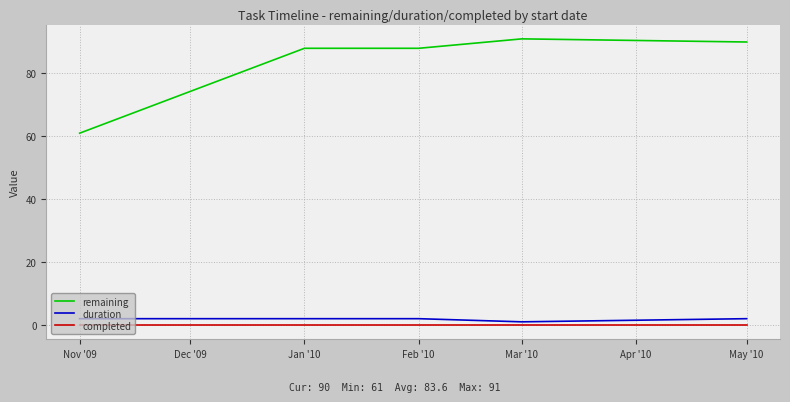

How many distinct data groups are displayed?

3